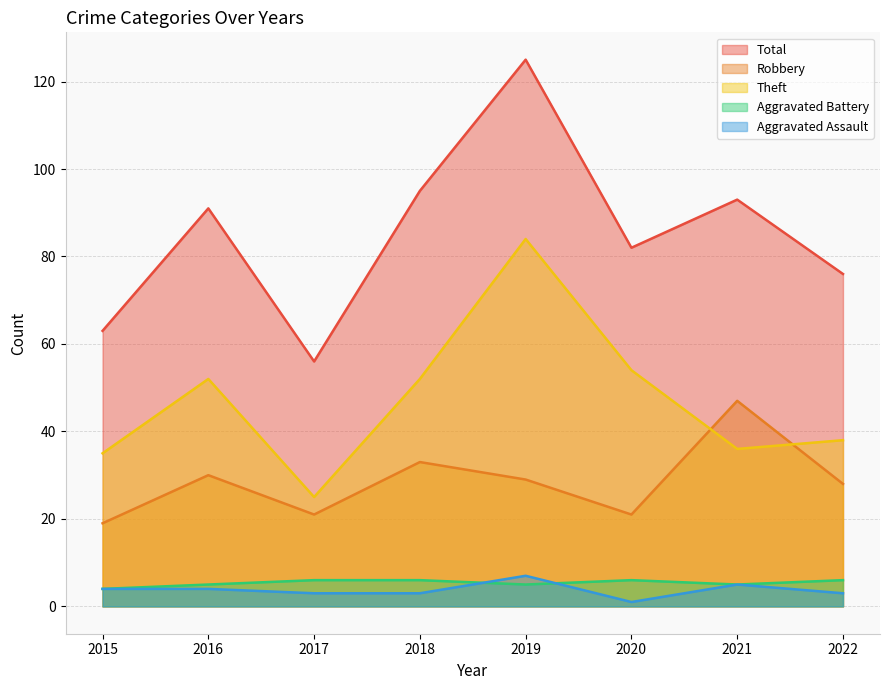

What is the difference between the Robbery values at 2018 and 2016?

3